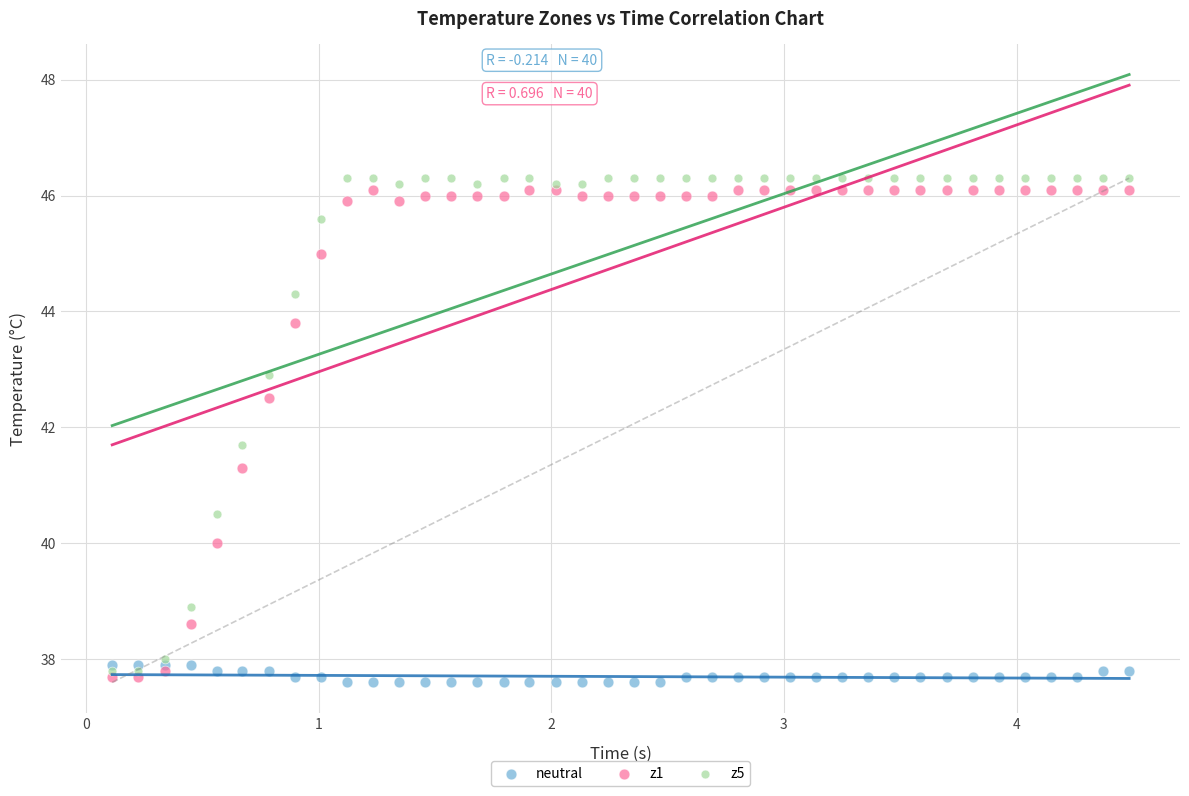

Across all series, what Y value is closest to 41?

41.3